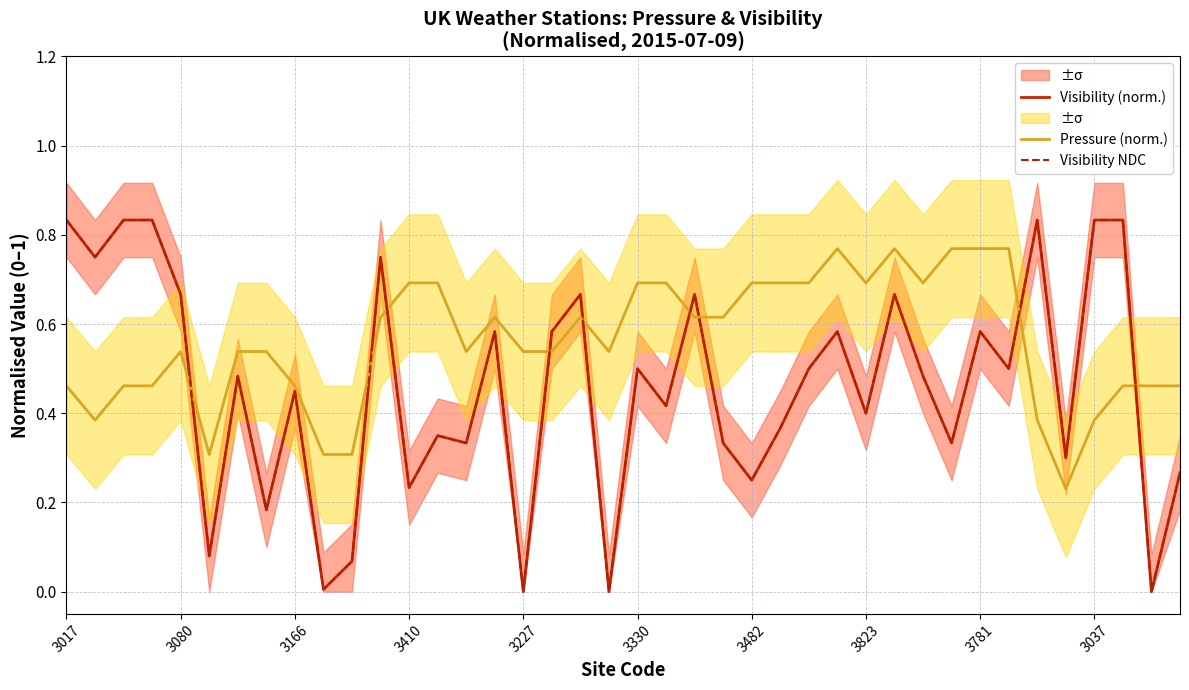

Is the value of Visibility NDC at 39 greater than the value of Pressure (norm.) at 37?

No